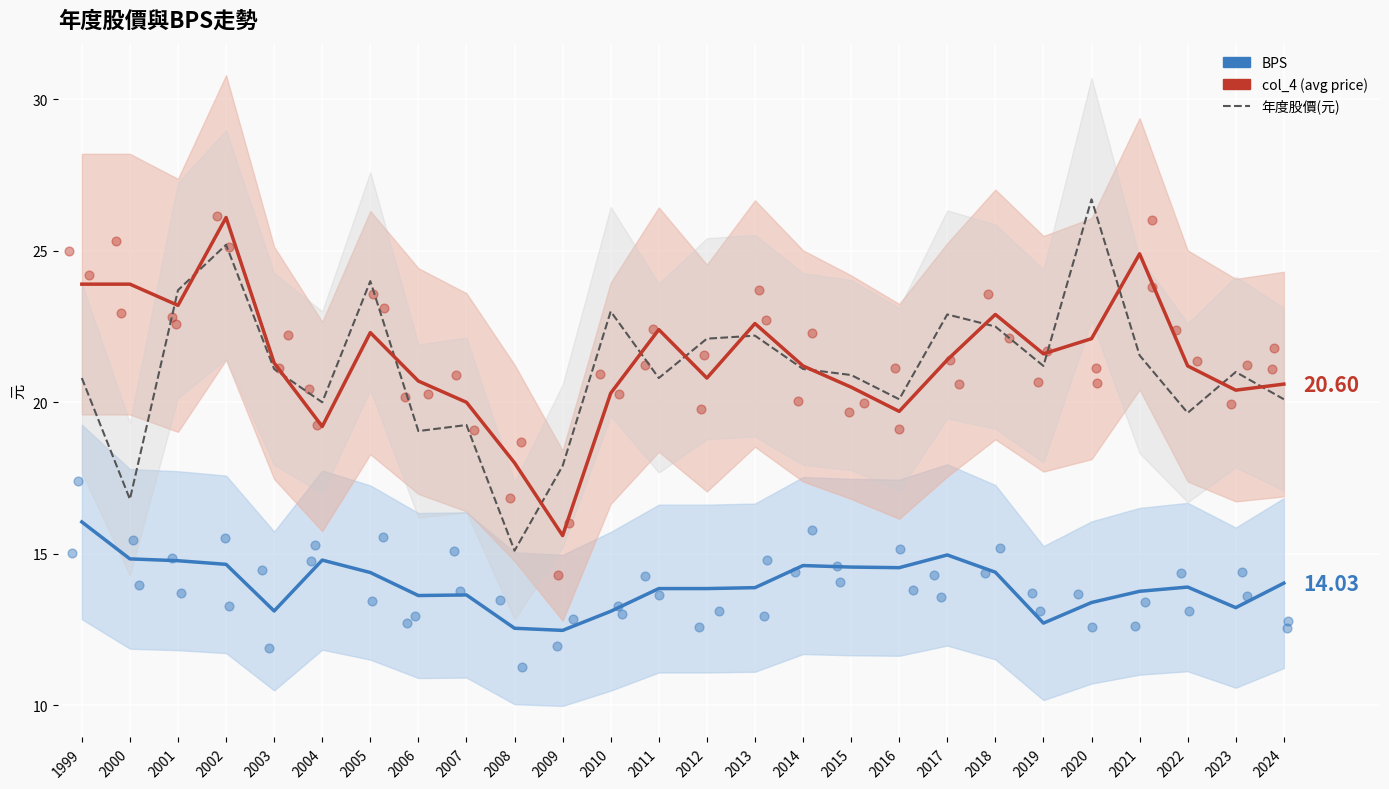

Which series has the widest spread of Y values?

年度股價(元)